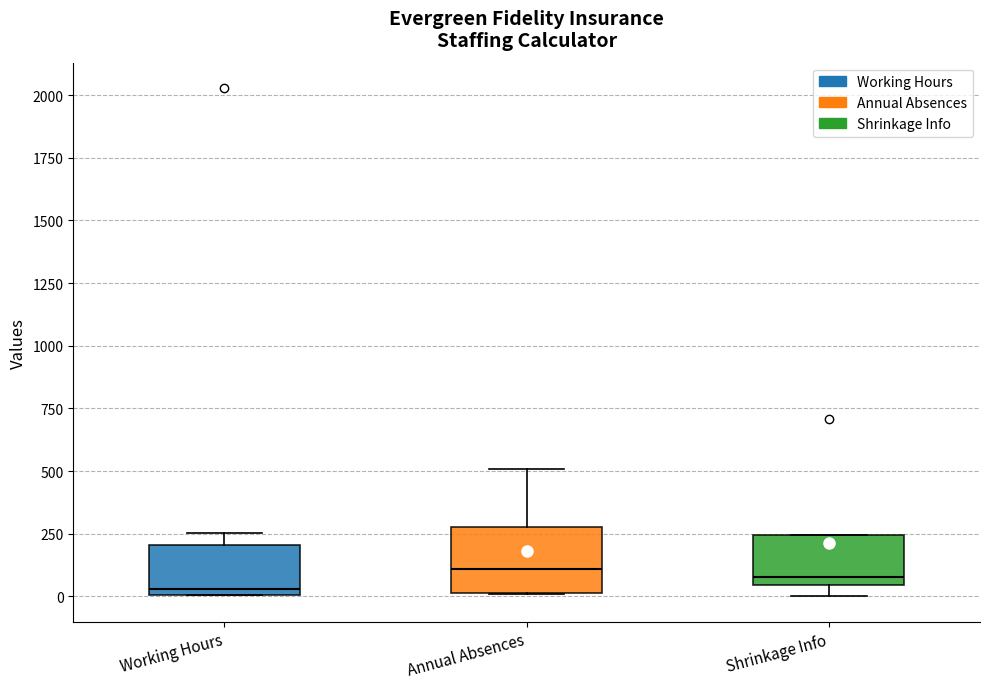

Comparing the boxes themselves (not the whiskers), which one is the tallest?

Annual Absences